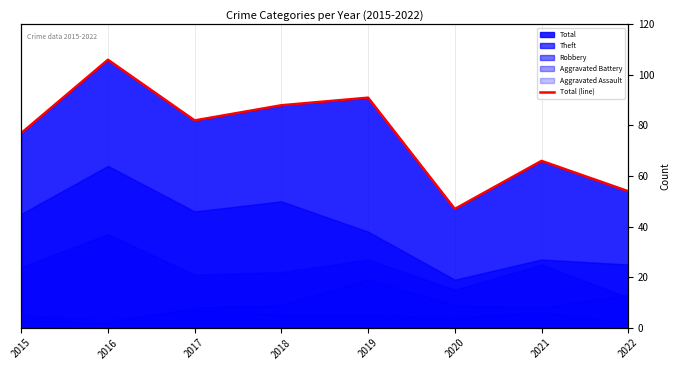

Reading left to right, transcribe all the data shown in this chart.

2015=77	2016=106	2017=82	2018=88	2019=91	2020=47	2021=66	2022=54